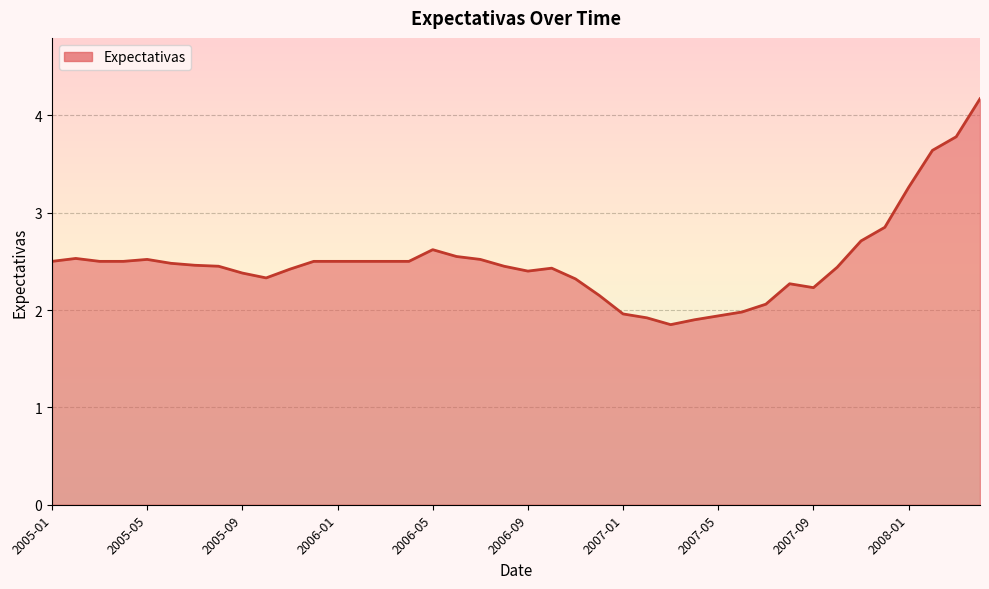

What is the difference between the maximum and minimum values?

2.3